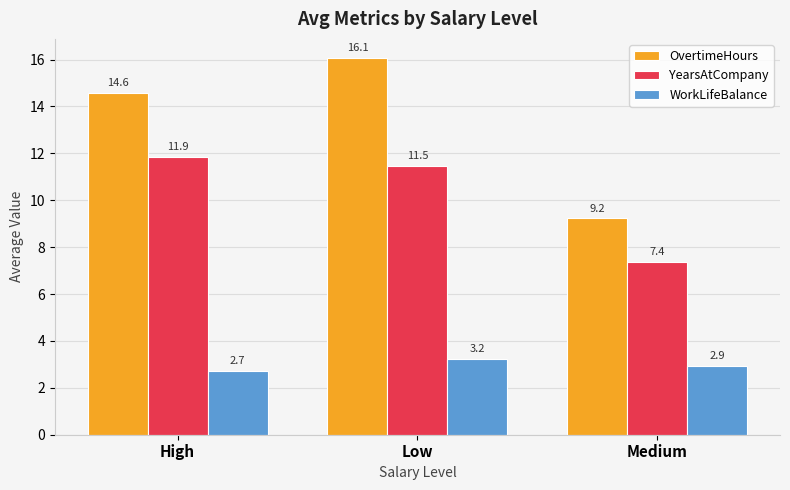

Where is OvertimeHours nearest to the value 12?

High